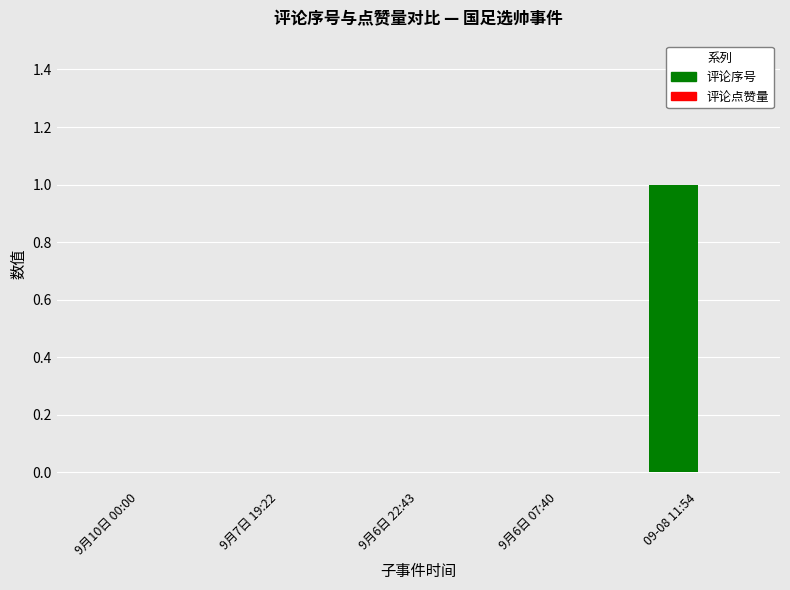

Reading left to right, what are all the values shown in this chart?

9月10日 00:00=0	9月7日 19:22=0	9月6日 22:43=0	9月6日 07:40=0	09-08 11:54=1